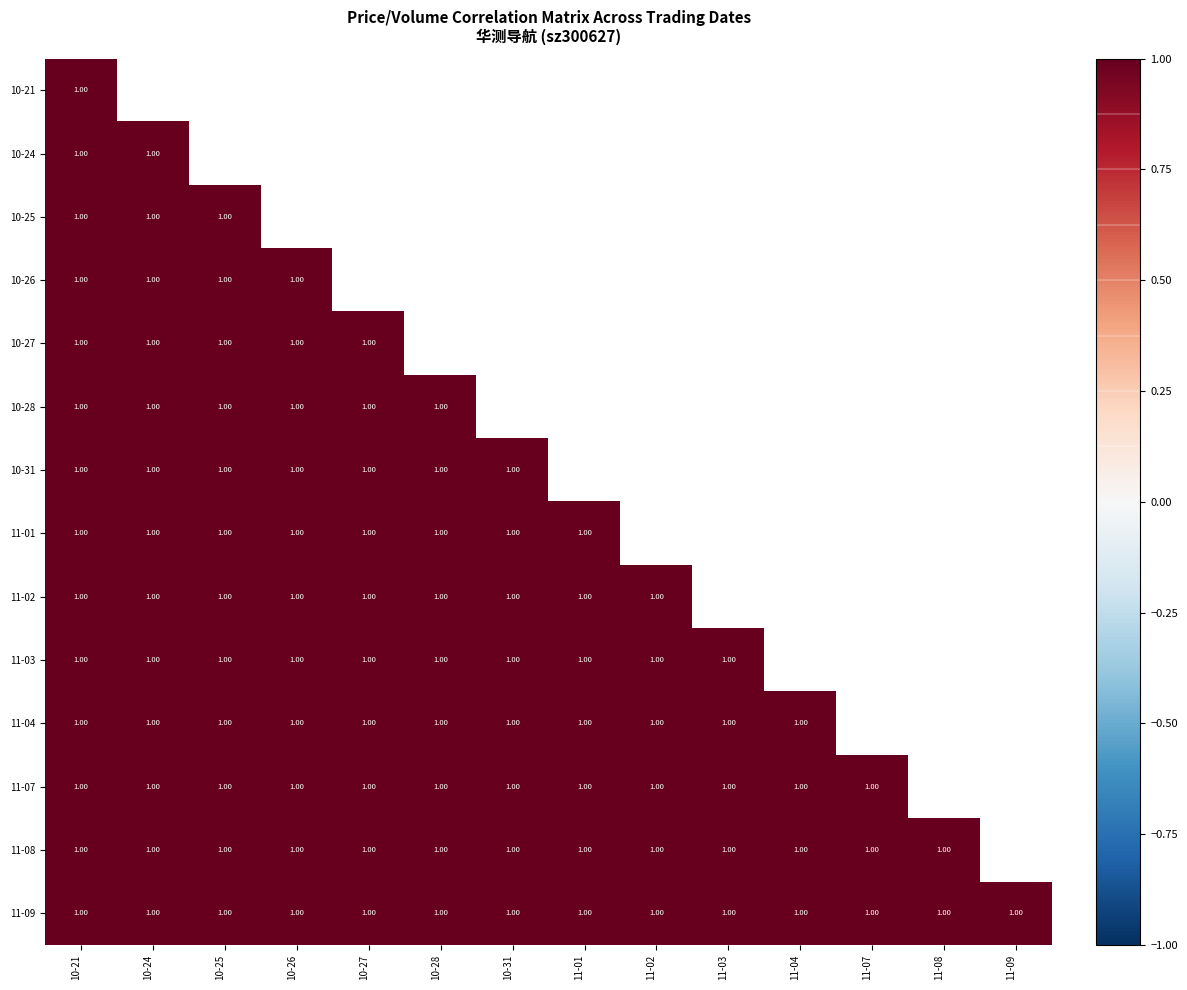

At which category is the sum across all series the highest?

11-09